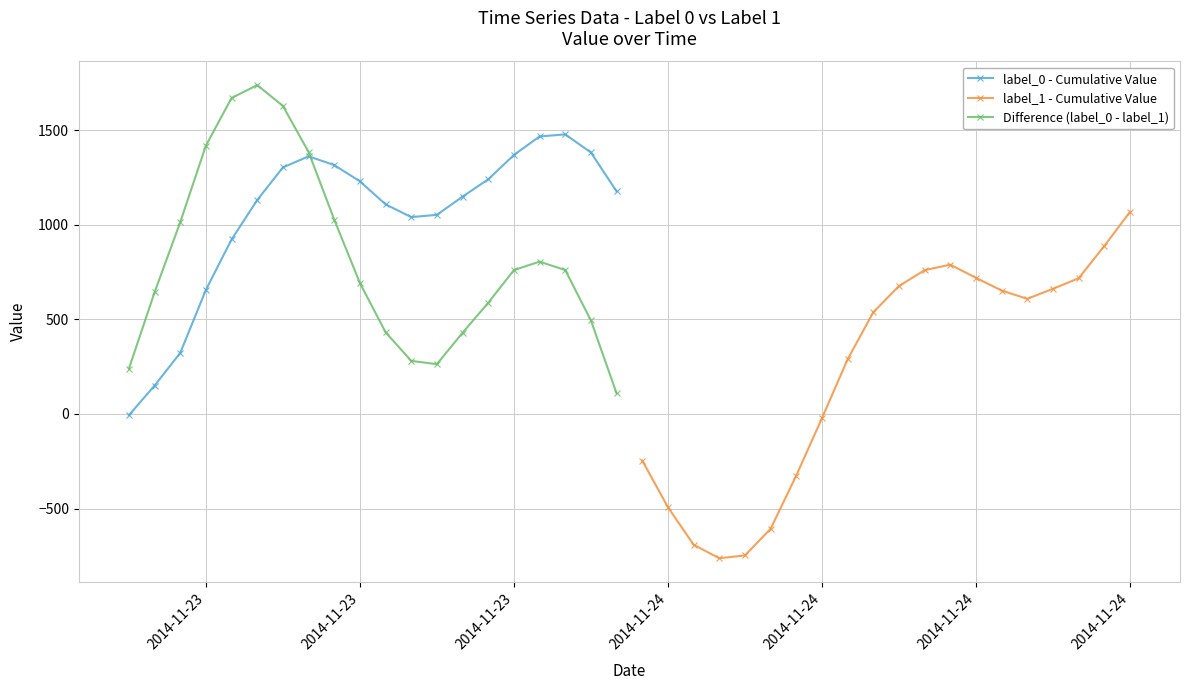

What is the value of the label_1 - Cumulative Value point at the 7th from the left?

-762.9